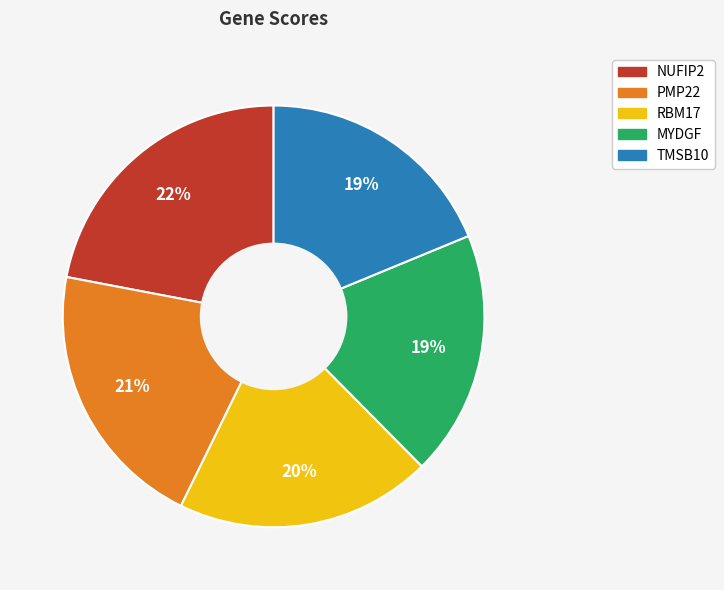

Which slice is the largest?

NUFIP2